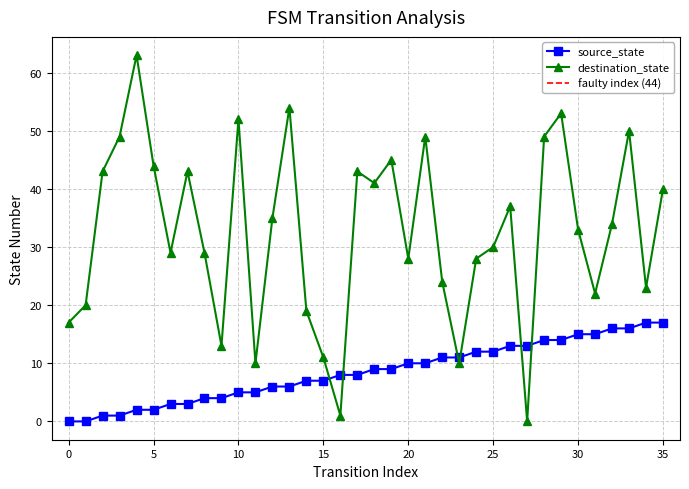

In destination_state, how many points are higher than both neighbors (excluding endpoints)?

10